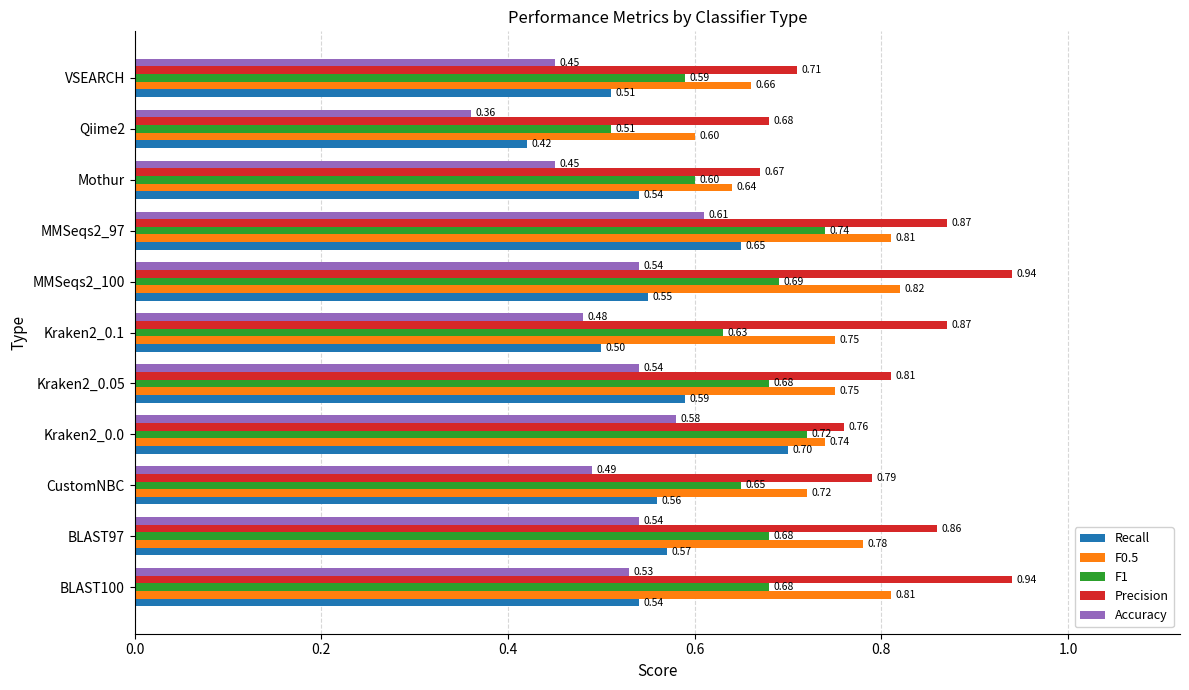

What are all the series names shown in the legend?

Recall, F0.5, F1, Precision, Accuracy